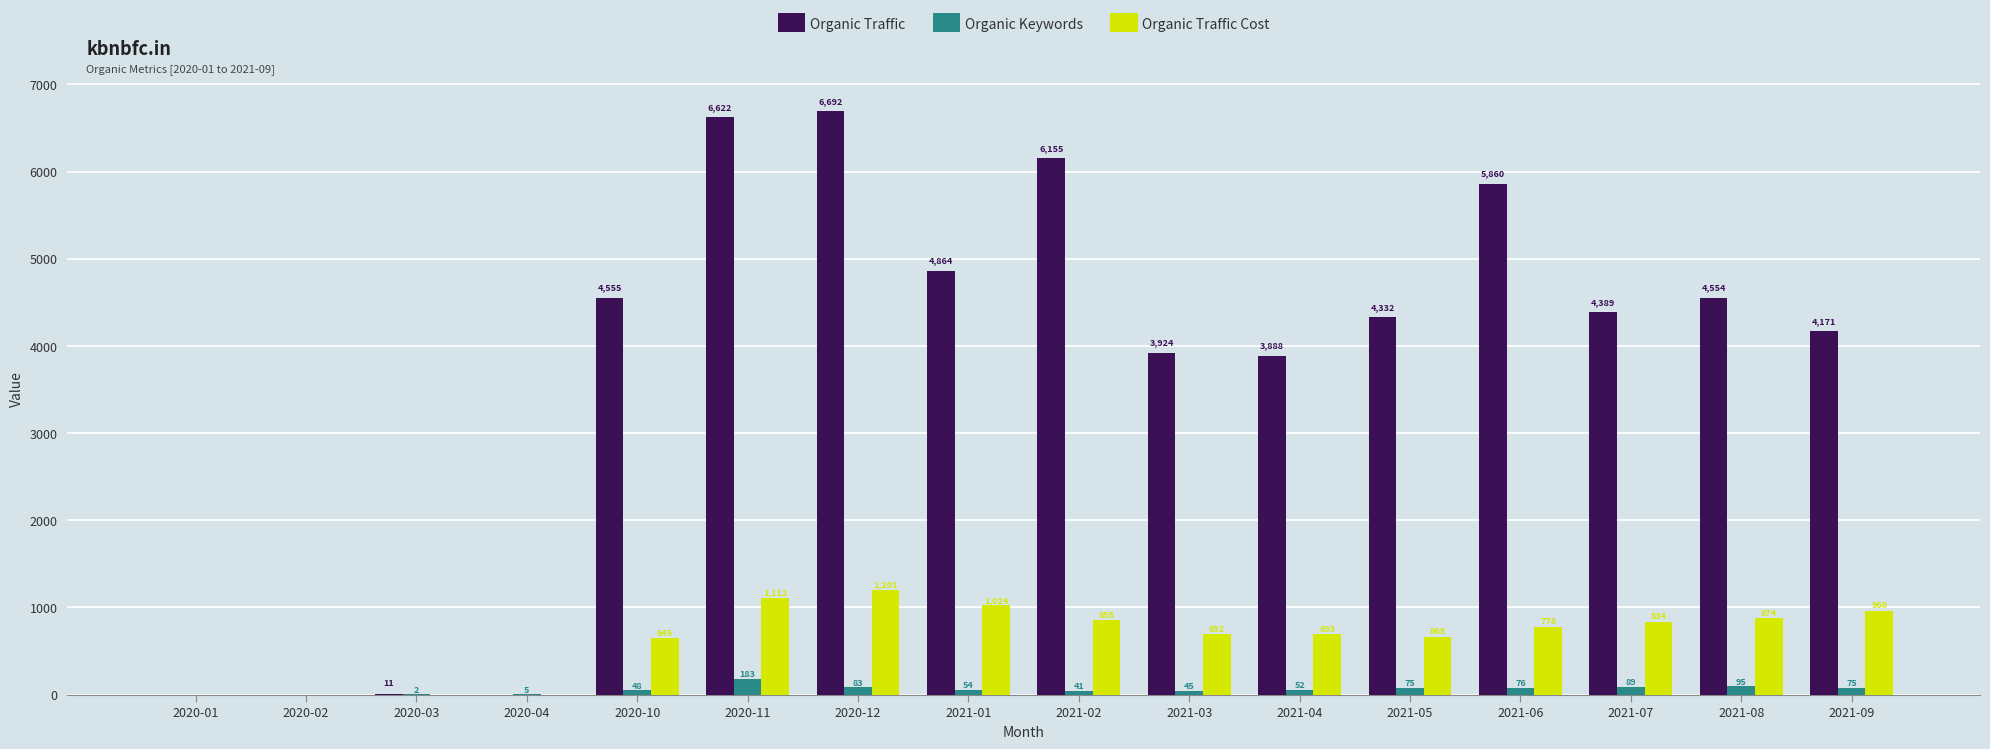

Does the chart contain stacked bars?

No